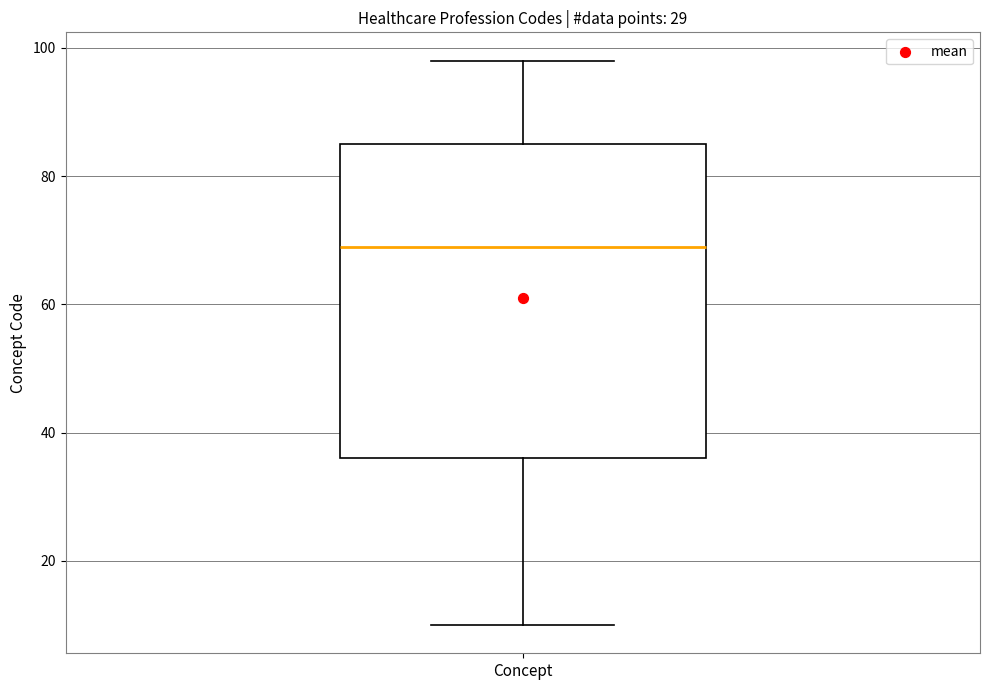

Where does the lower whisker of the box for Concept end on the y-axis? The values are not printed on the chart, so give them approximately, as read against the axis.

10